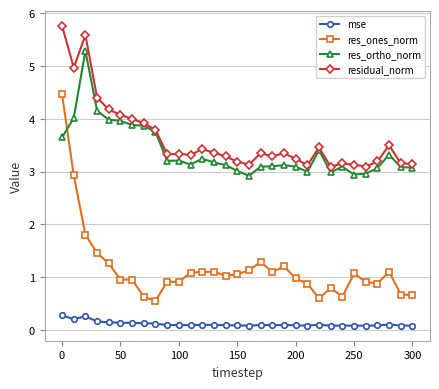

What is the difference between the maximum and minimum values in the residual_norm series?

2.7